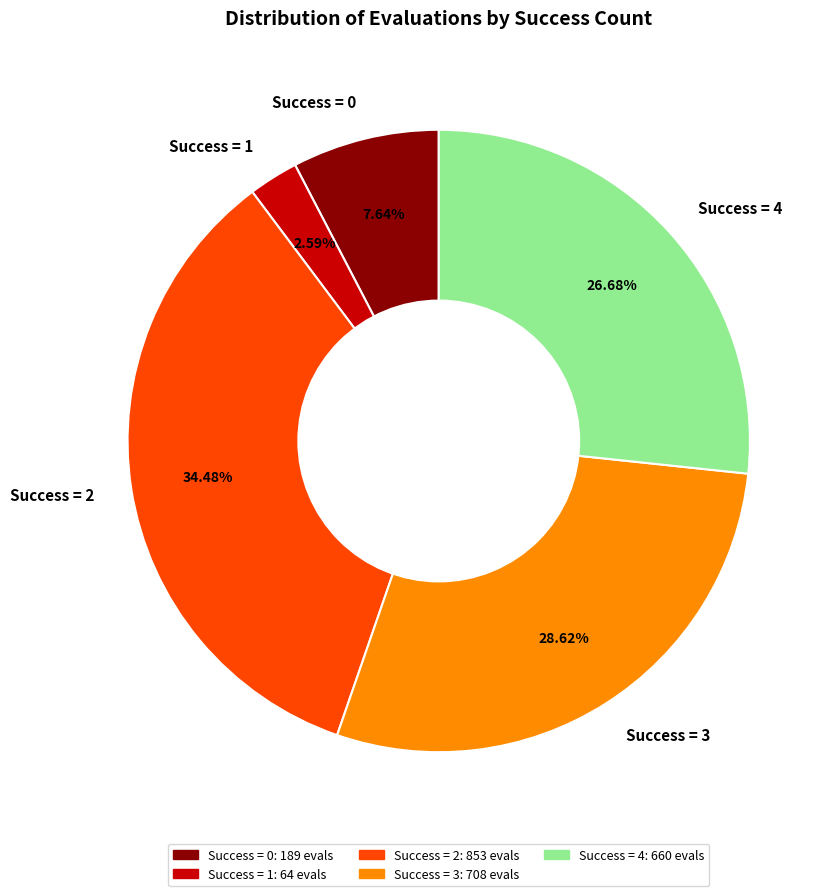

Which slice is the largest?

Success = 2